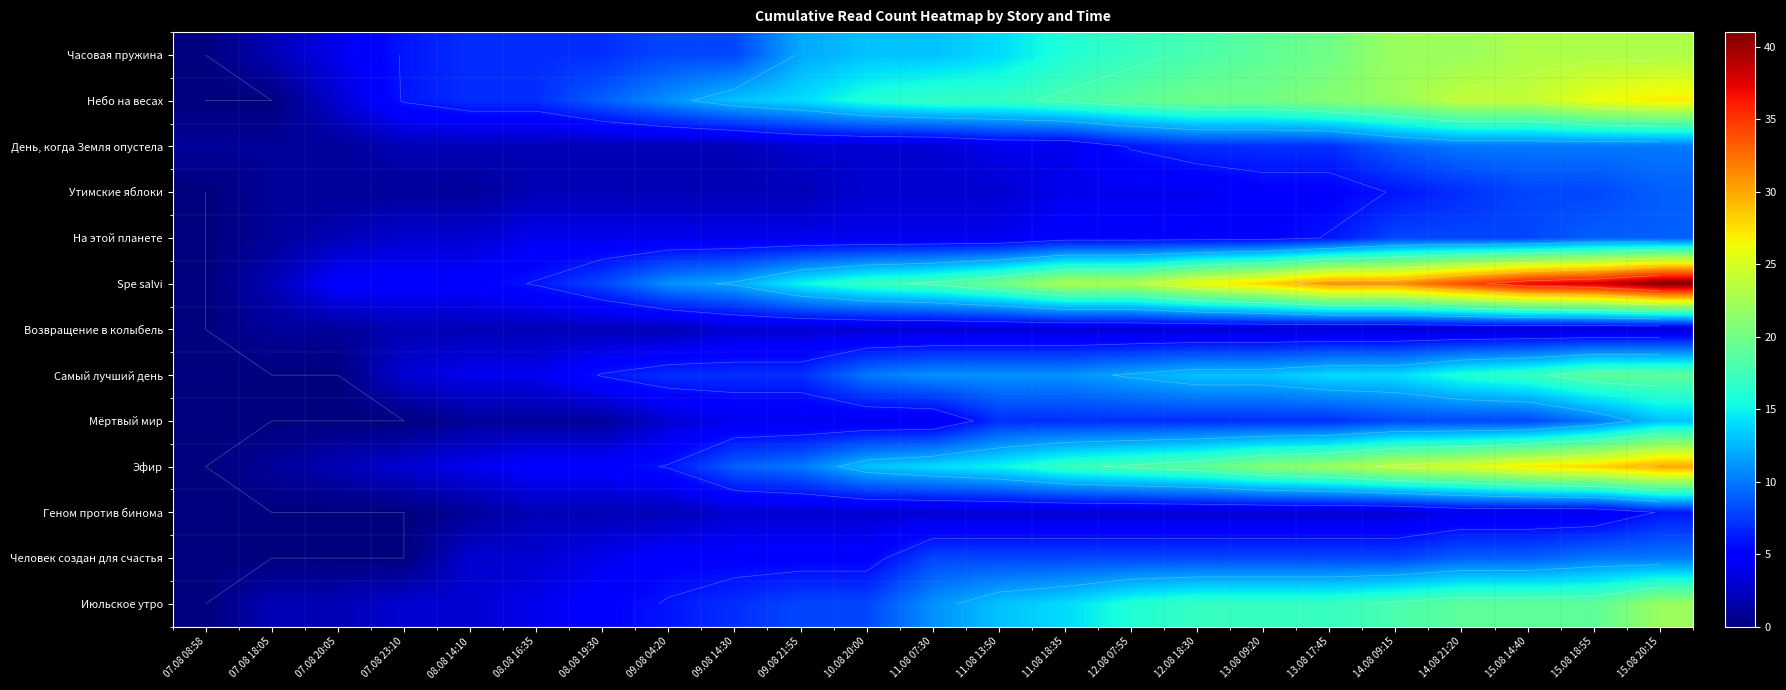

Which series has the largest range (max minus min)?

Spe salvi